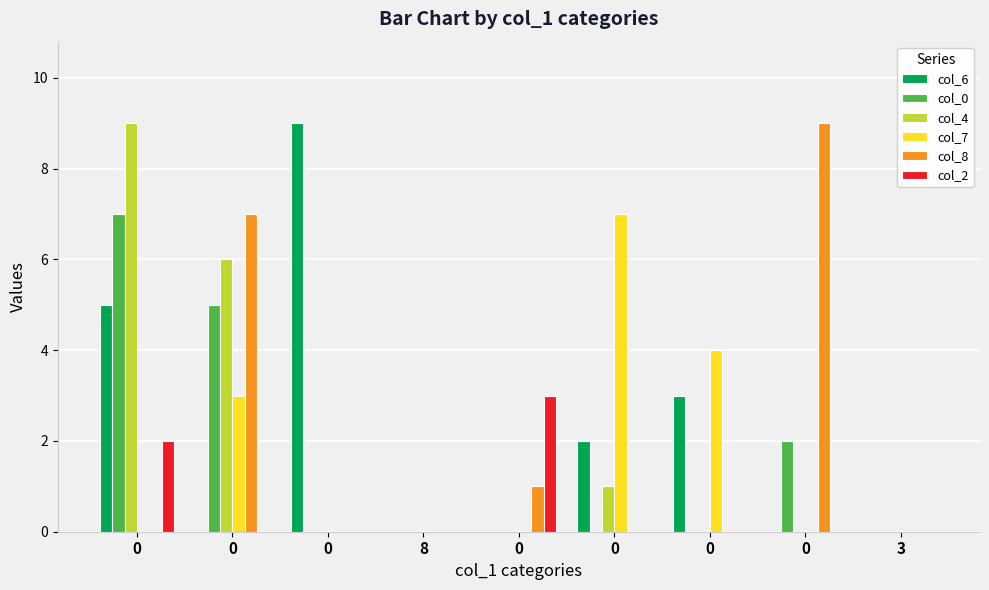

What is the difference between the col_2 values at 8 and 0?

3